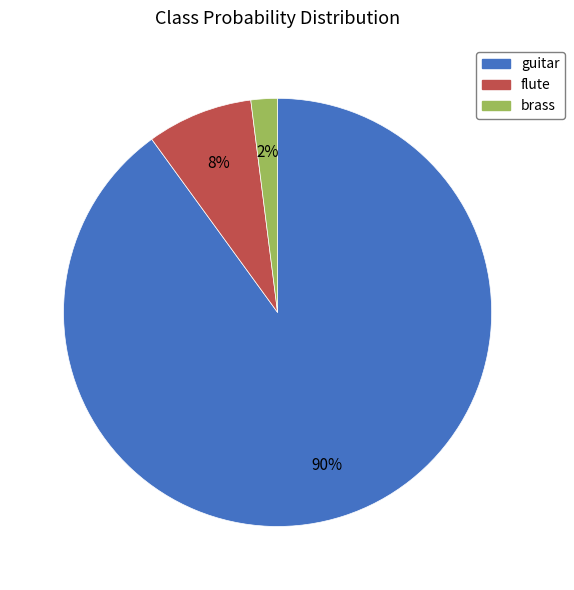

Which slice is the smallest?

brass